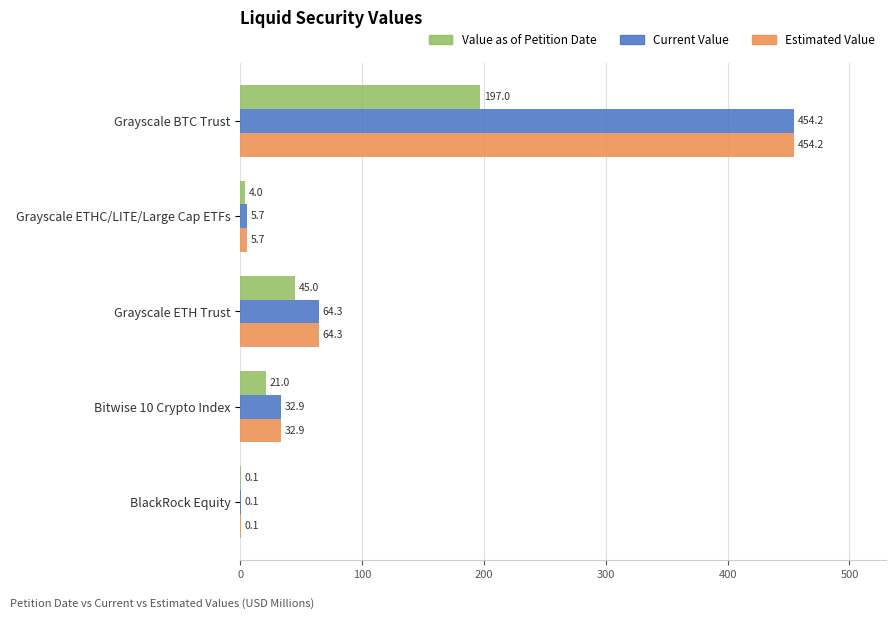

What is the total value across all series at Grayscale ETHC/LITE/Large Cap ETFs?

15.4